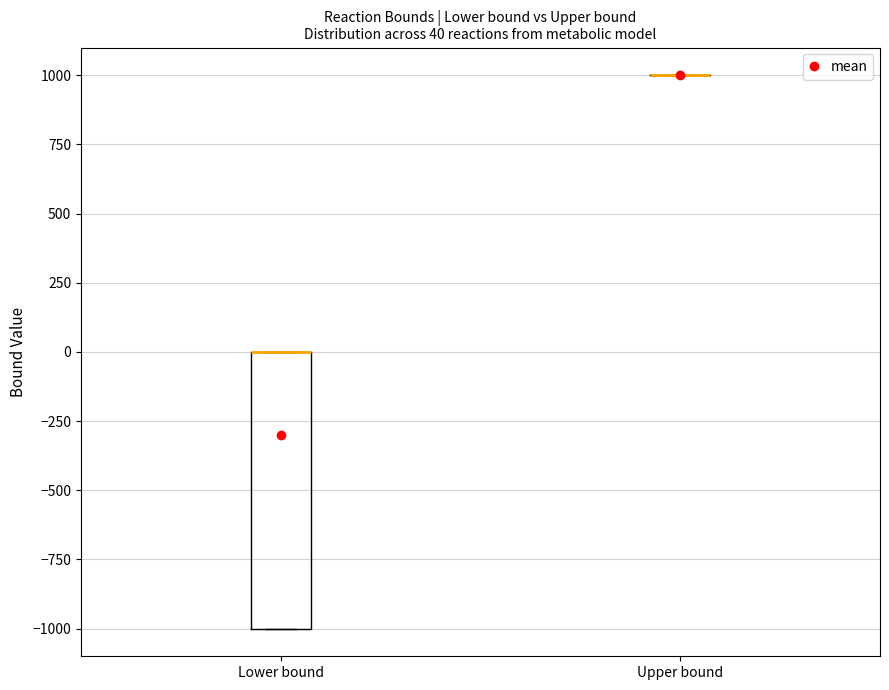

Comparing the boxes themselves (not the whiskers), which one is the tallest?

Lower bound